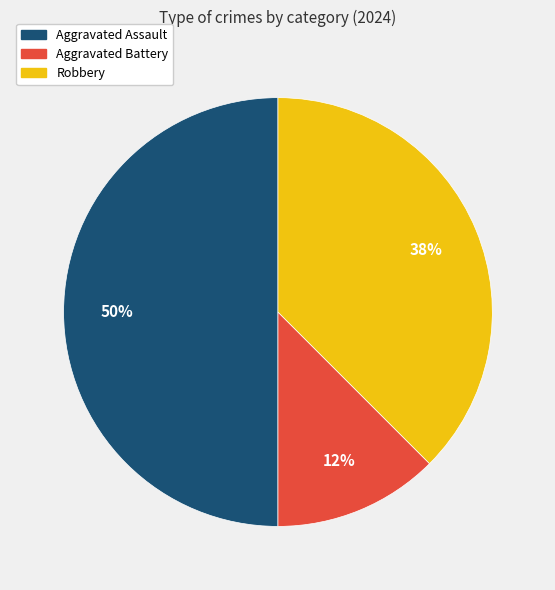

Do Robbery and Aggravated Assault together represent more than half of the pie?

Yes